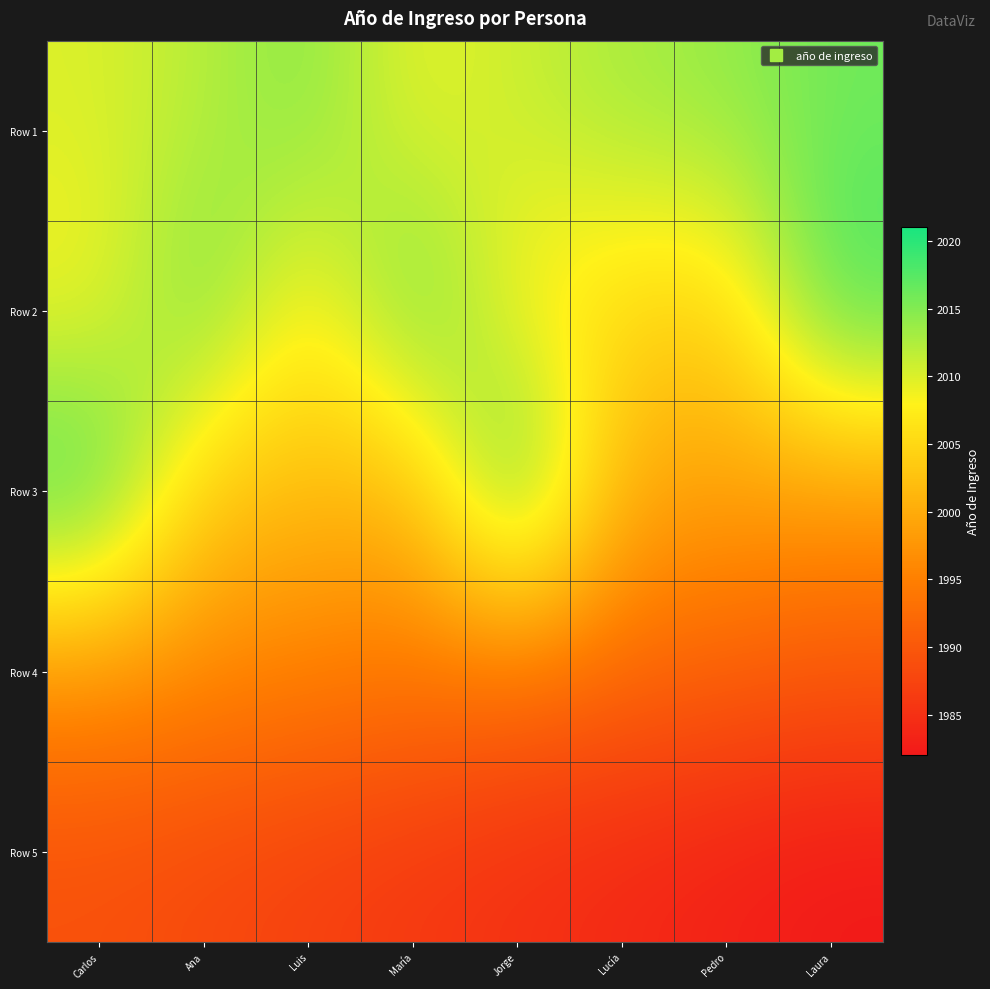

At Pedro, list the series in order from smallest to largest.

Row 5, Row 4, Row 3, Row 2, Row 1